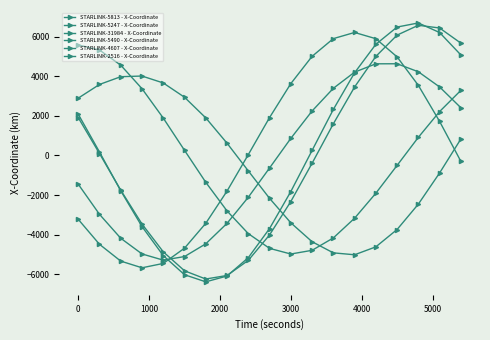

At how many categories does at least one series exceed 5694?

6